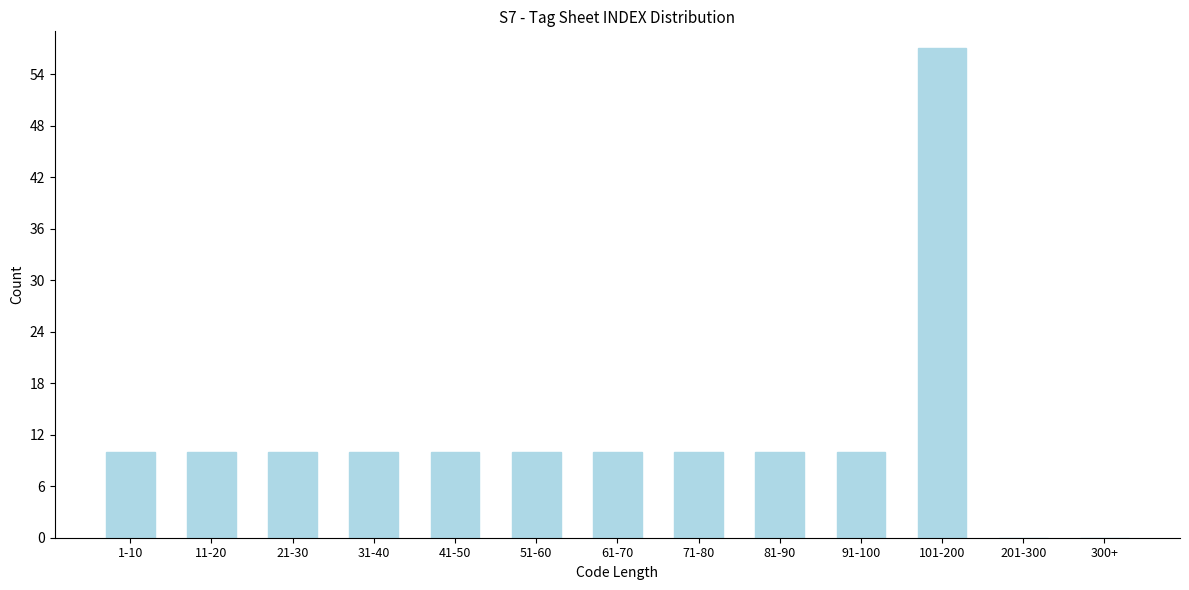

Reading right to left, what are all the values shown in this chart?

300+=0	201-300=0	101-200=57	91-100=10	81-90=10	71-80=10	61-70=10	51-60=10	41-50=10	31-40=10	21-30=10	11-20=10	1-10=10